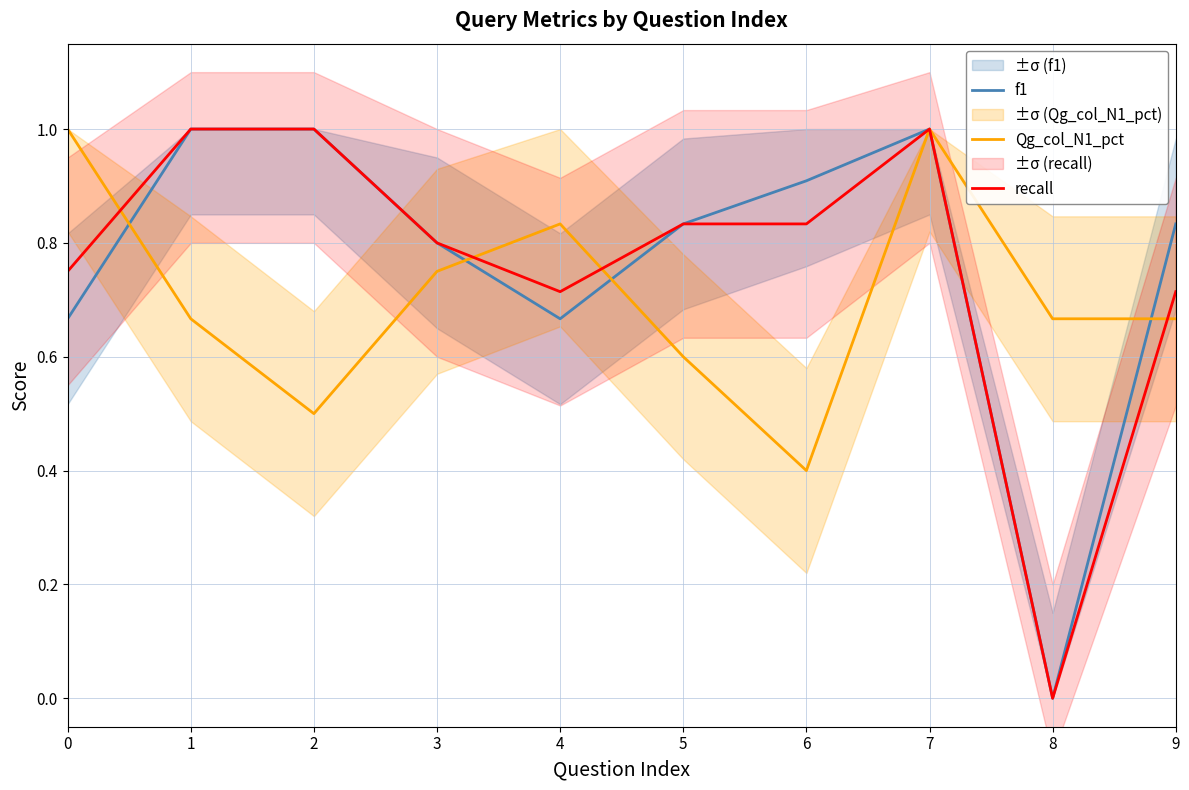

The recall series shows 1.0 at 7. True or false?

True